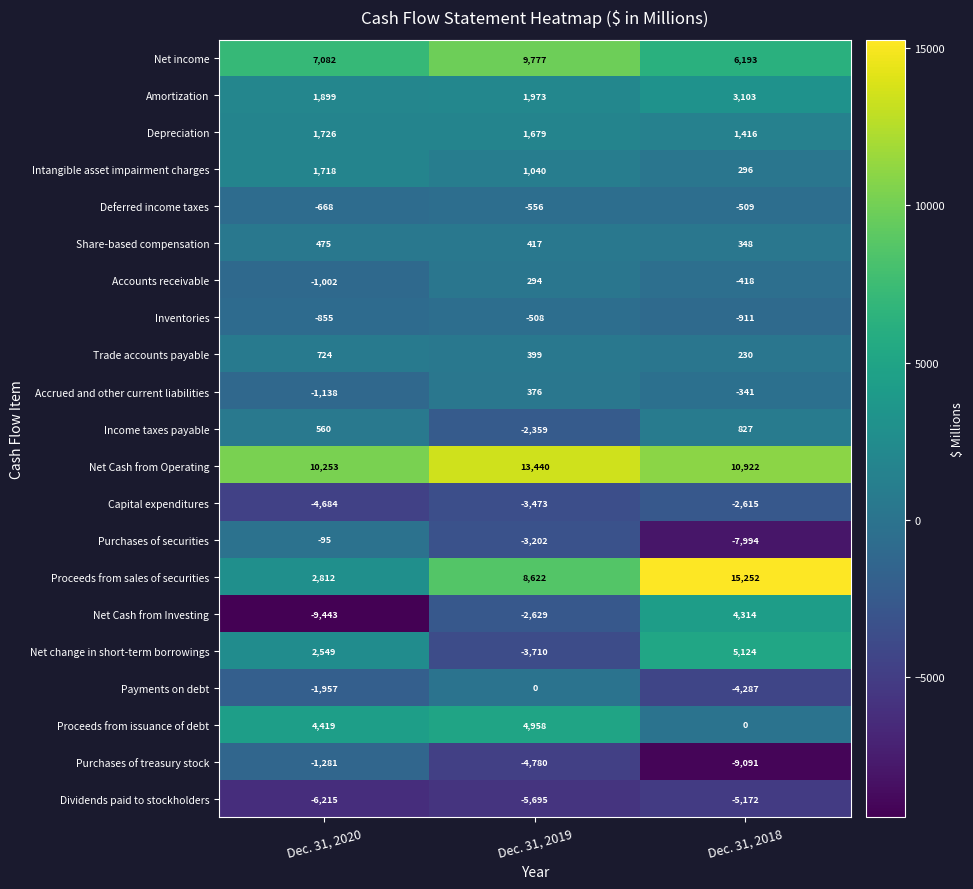

Which series changed the most between Dec. 31, 2019 and Dec. 31, 2018?

Net change in short-term borrowings